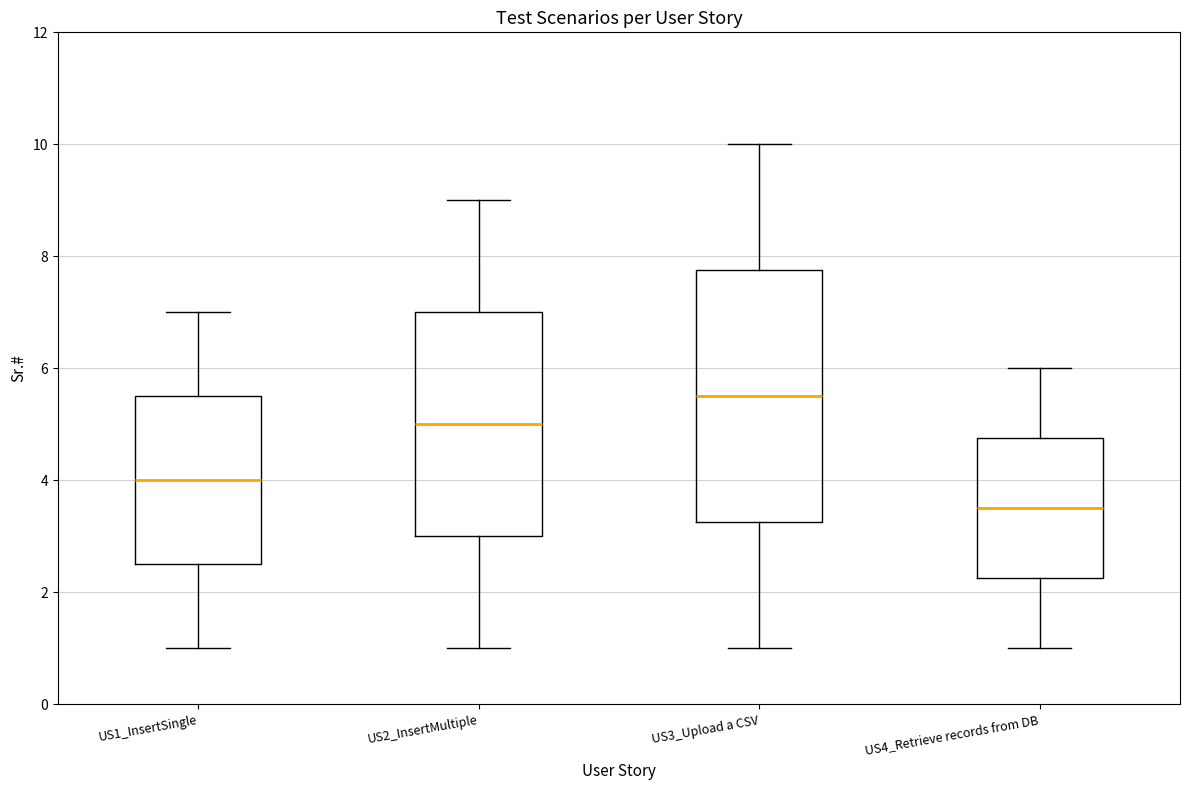

Which box's median line is the lowest?

US4_Retrieve records from DB